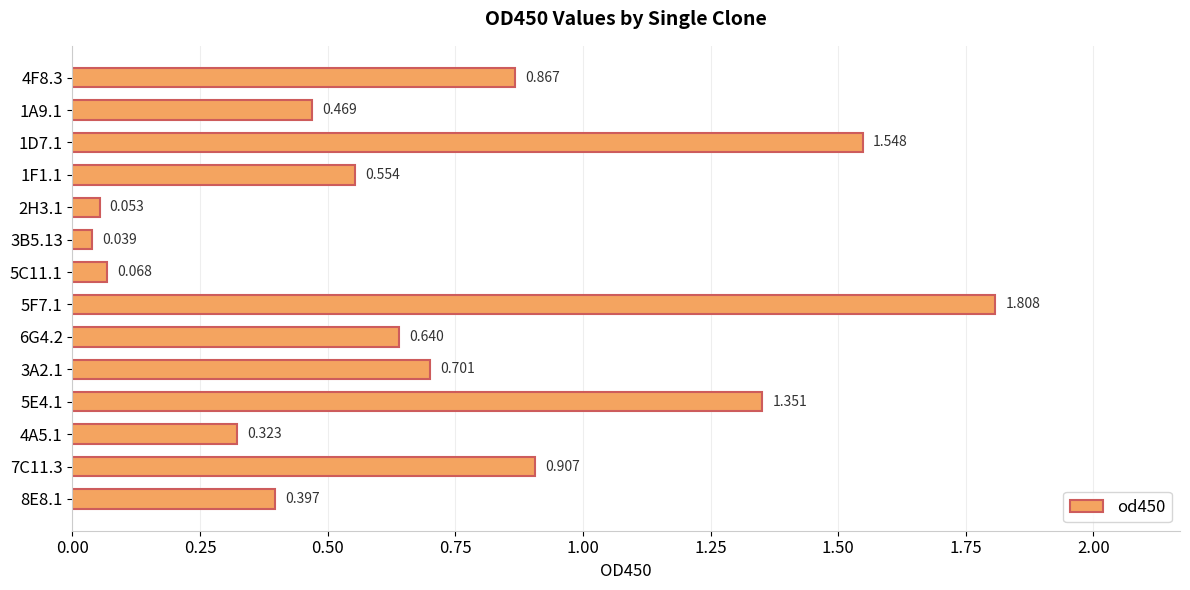

Does the chart contain any negative values?

No